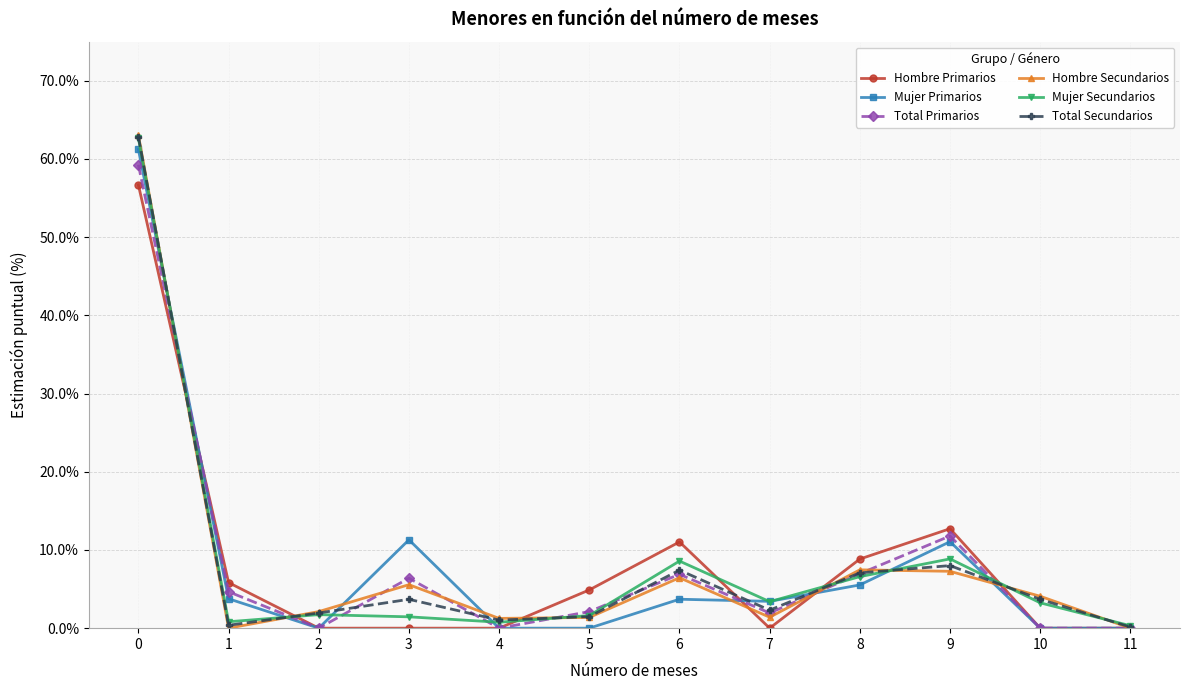

What is the greatest value displayed?

63.0